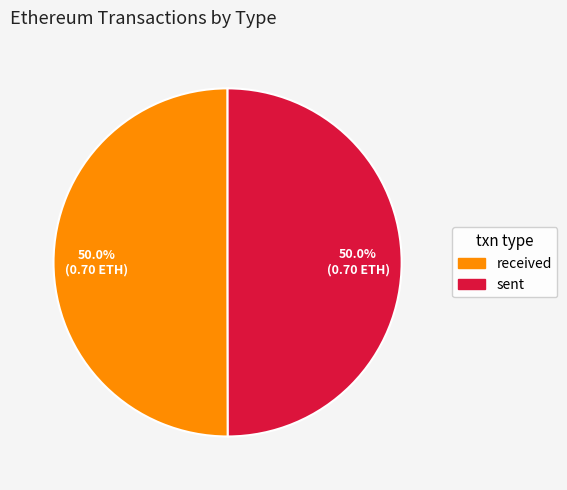

How much of the chart is everything except received?

50.0%